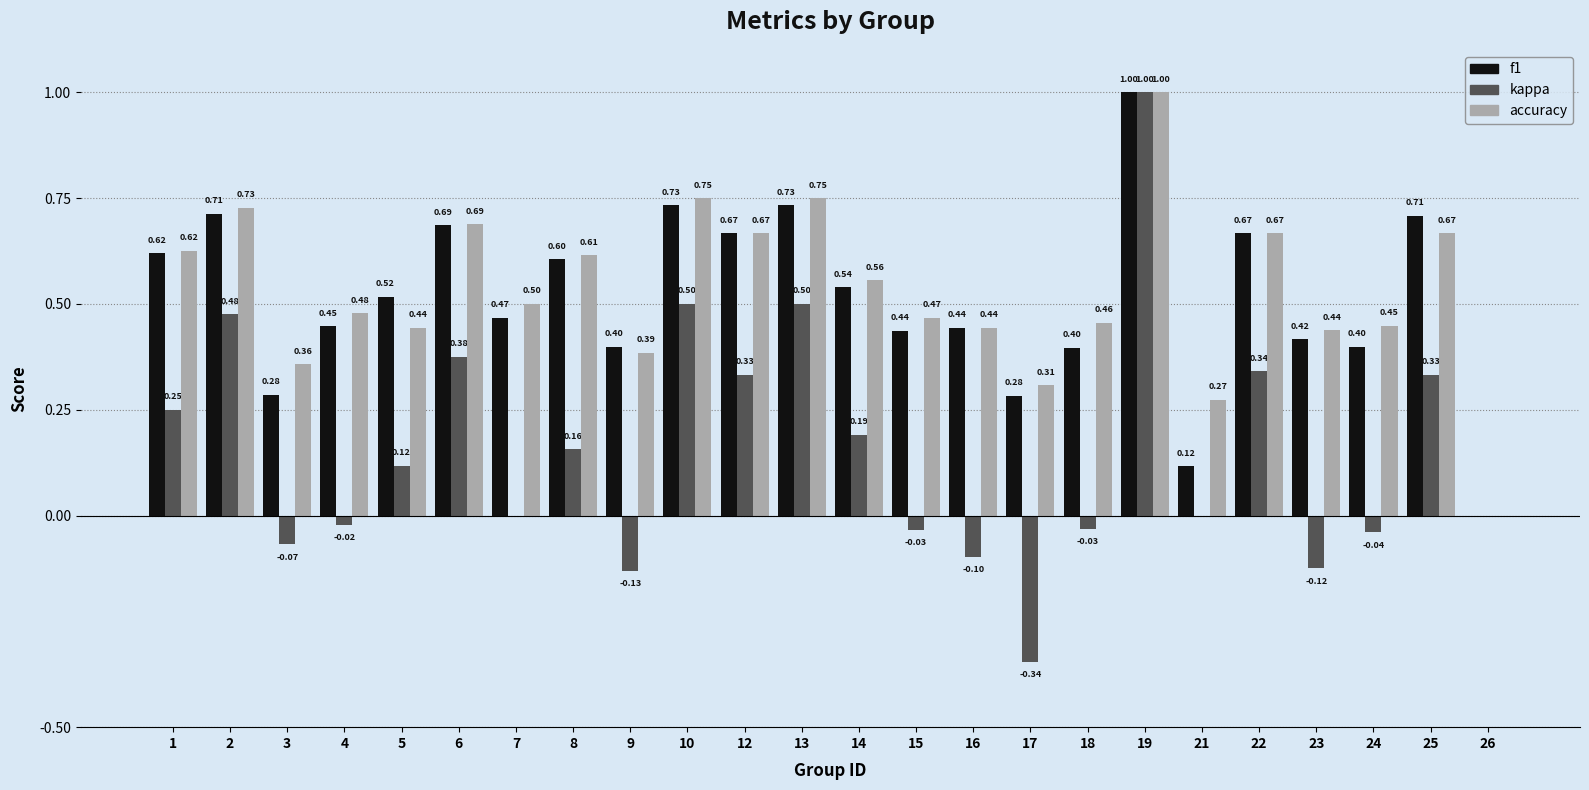

Which series changed the most between 9 and 18?

kappa